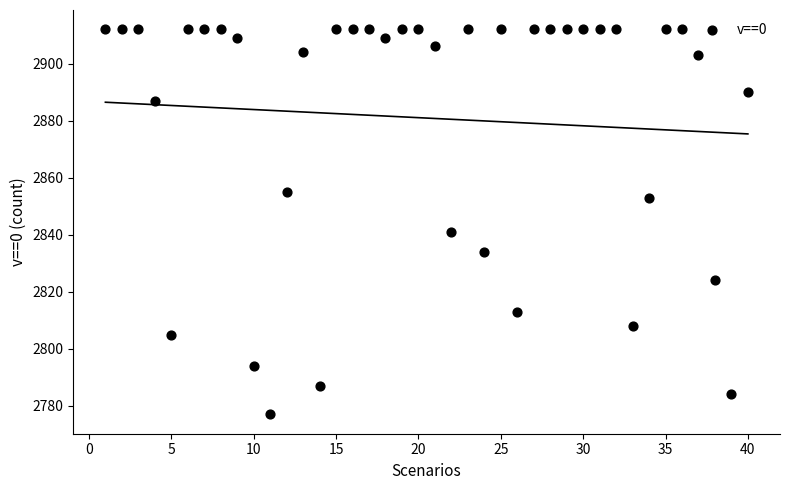

What Y value in the scatter plot is closest to 2844?

2841